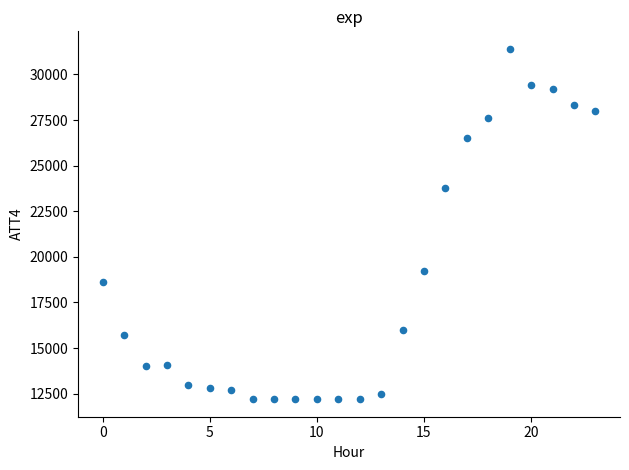

What Y value in the scatter plot is closest to 21800?

23800